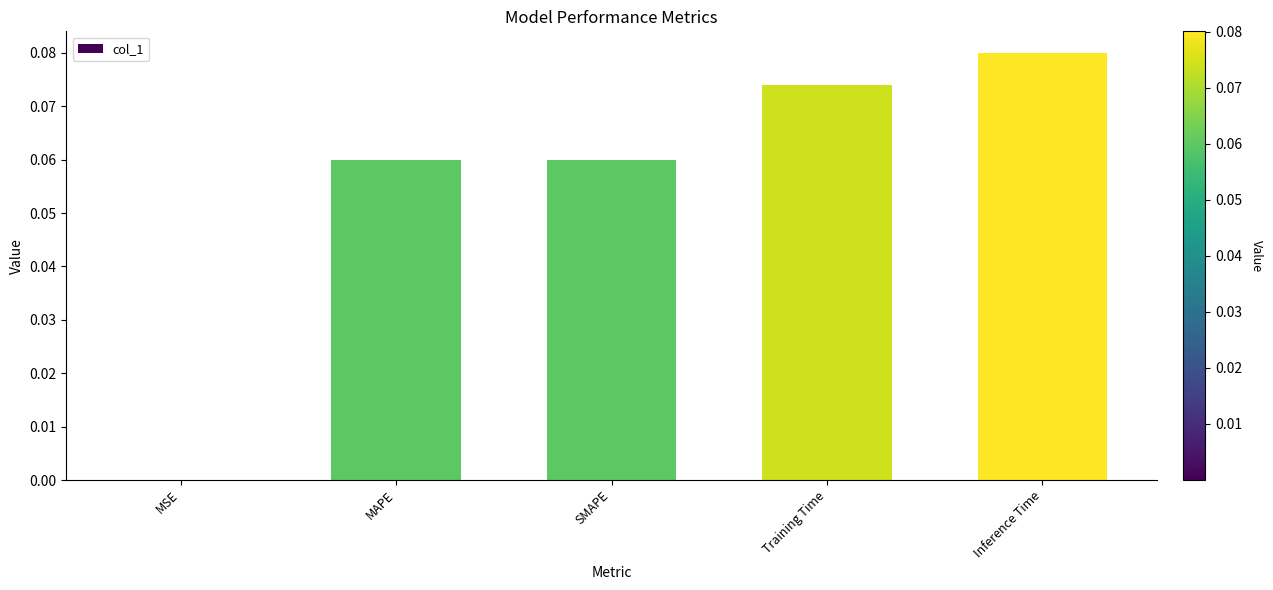

At which category does the chart reach its peak across all series?

Inference Time